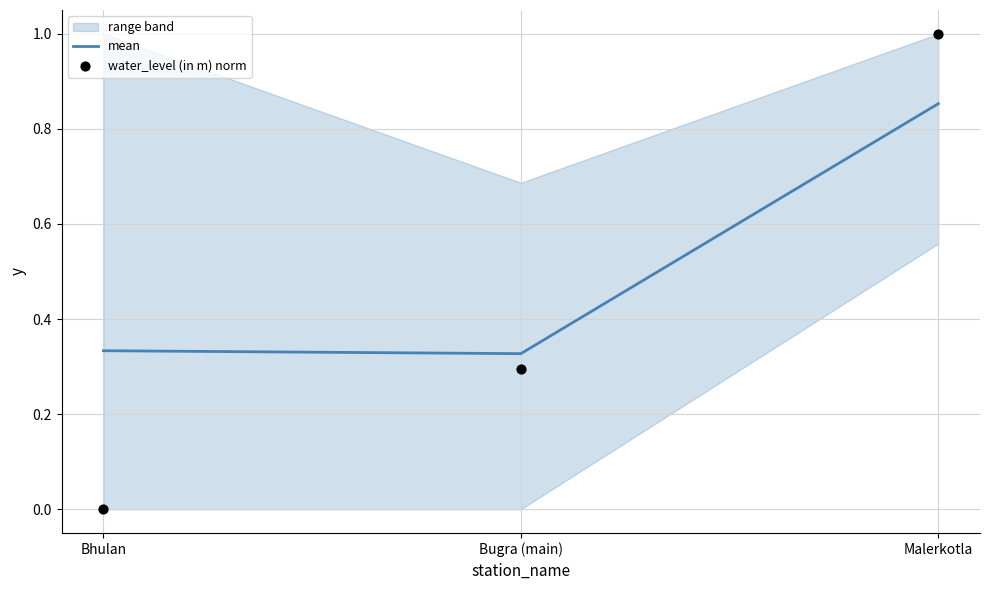

Is the value of mean at Bhulan greater than the value of water_level (in m) norm at Bugra (main)?

Yes